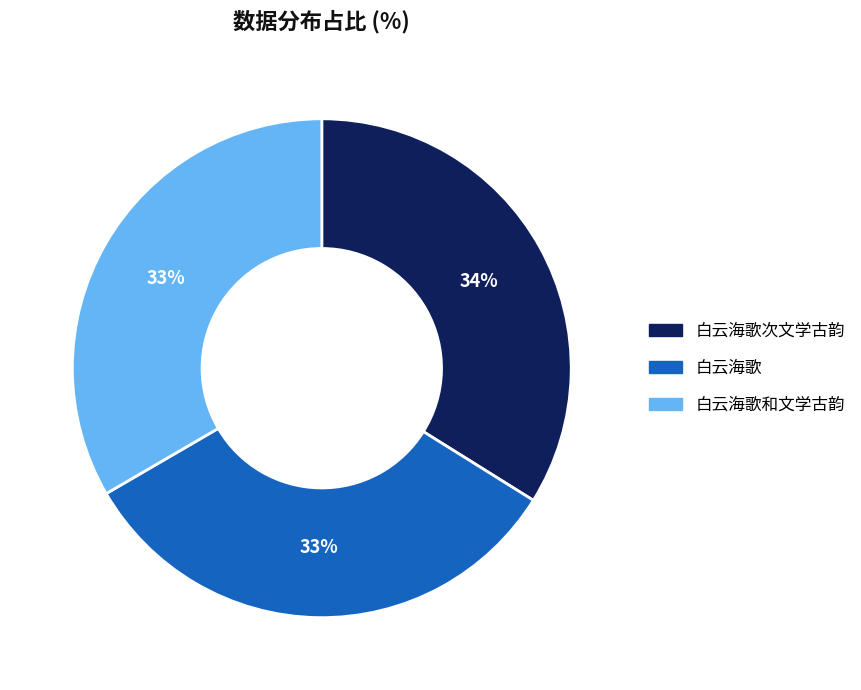

Is there any slice that represents more than half of the pie?

No